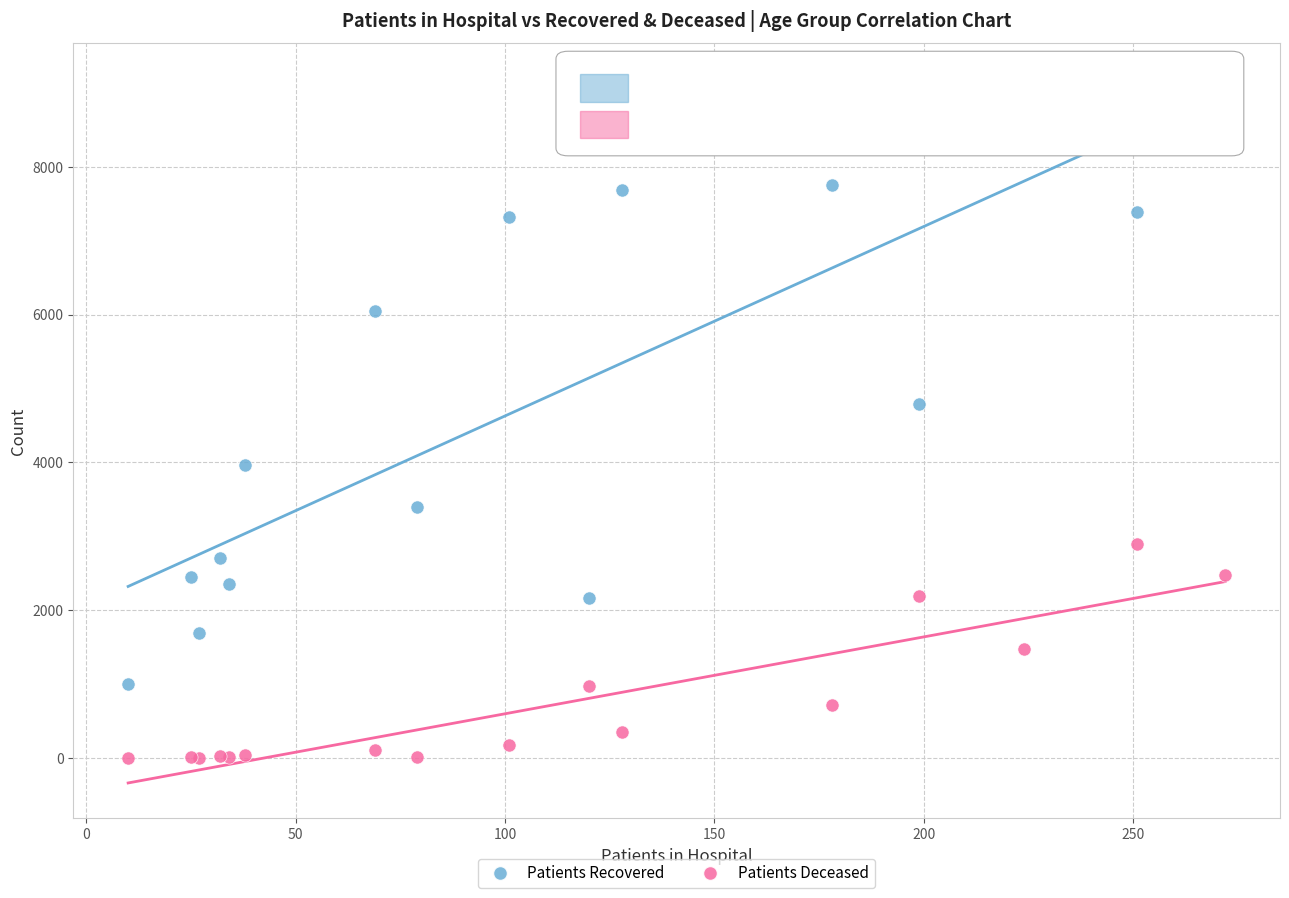

Across all series, what Y value is closest to 4598?

4789